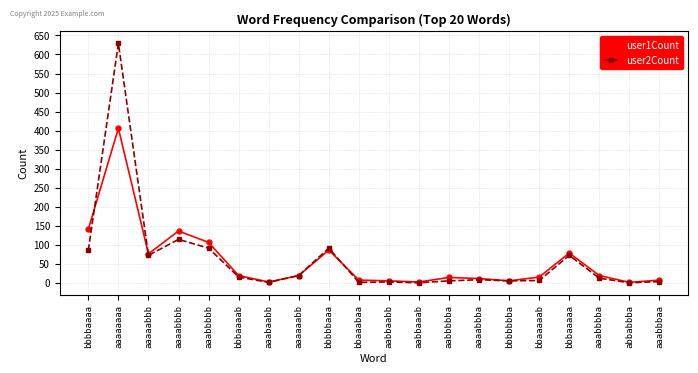

What position from the left is bbaaabaa?

10